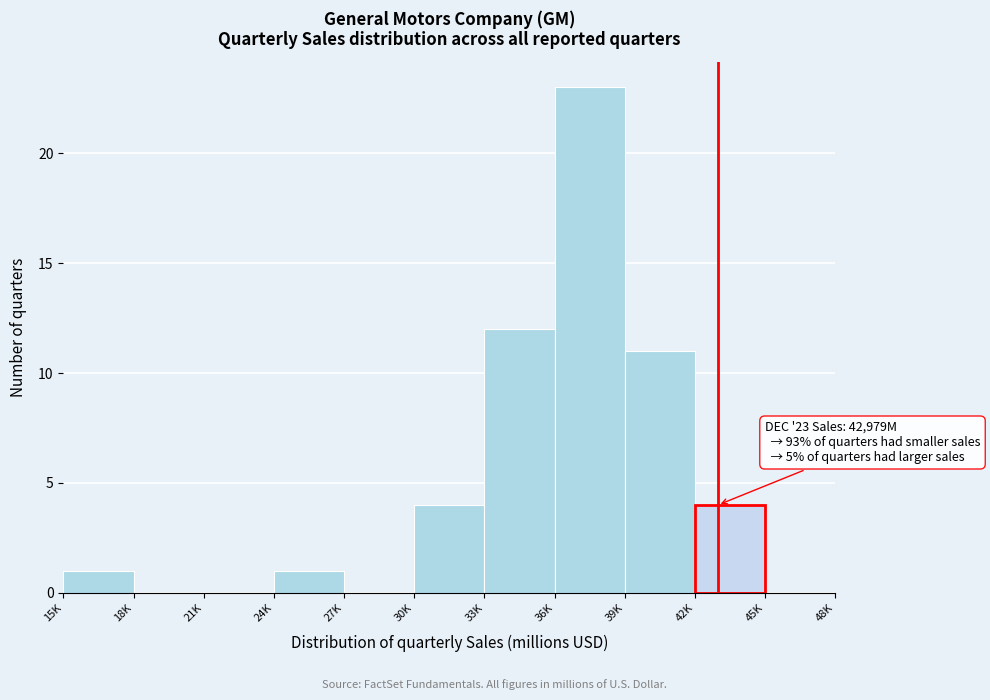

Reading left to right, transcribe all the data shown in this chart.

15K=1	18K=0	21K=0	24K=1	27K=0	30K=4	33K=12	36K=23	39K=11	42K=4	45K=0